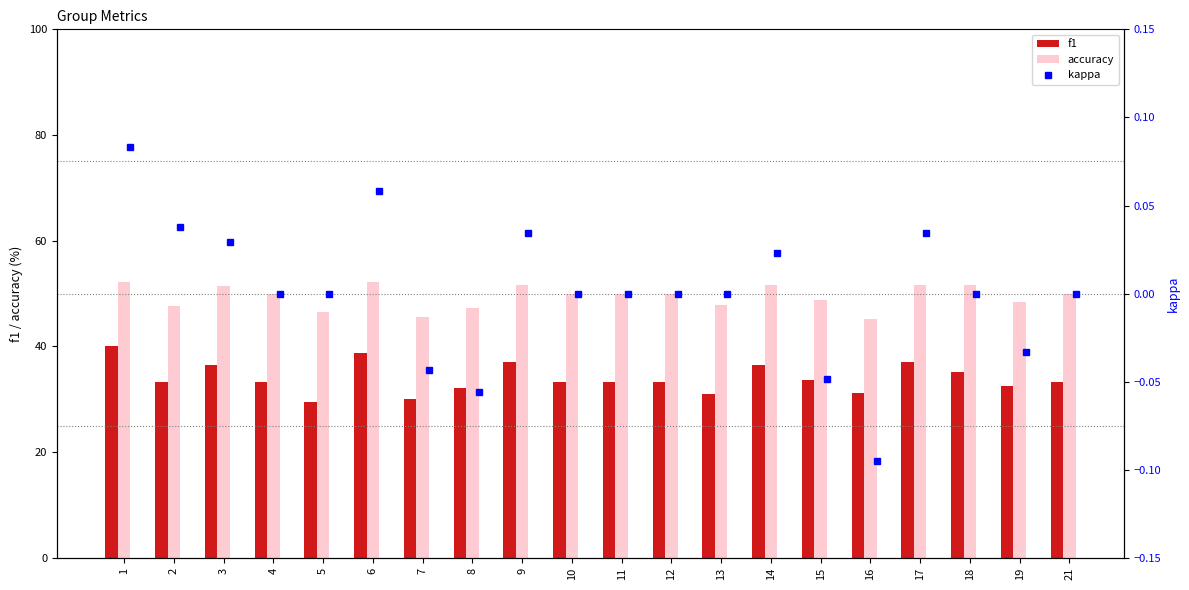

What is the lowest value of the accuracy series?

45.2